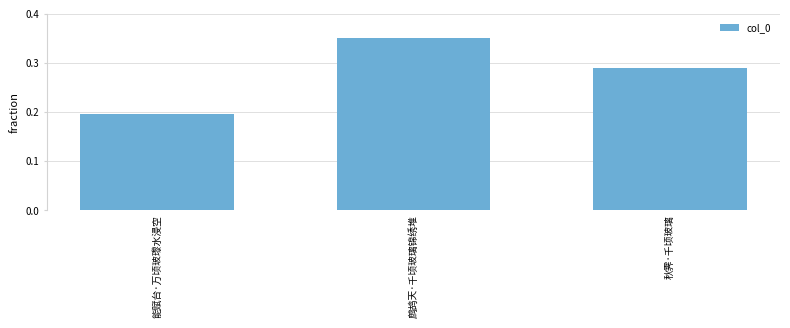

What is the label of the 1st bar from the right?

秋霁·千顷玻璃